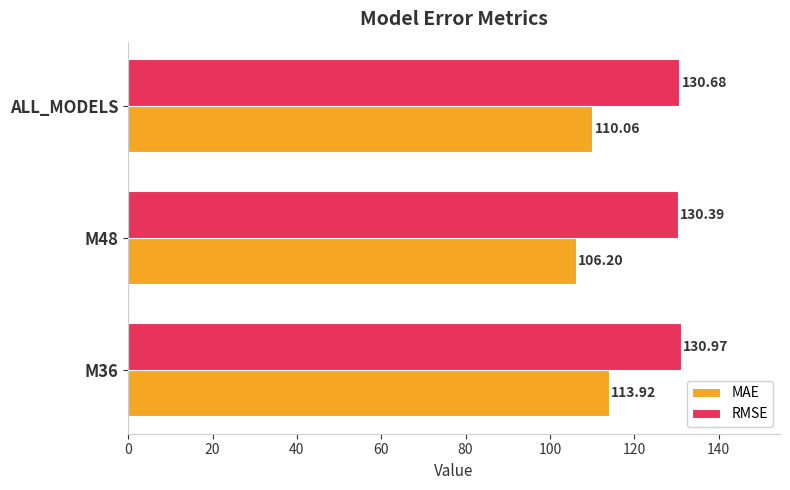

What is the difference between the maximum and minimum values in the MAE series?

7.7